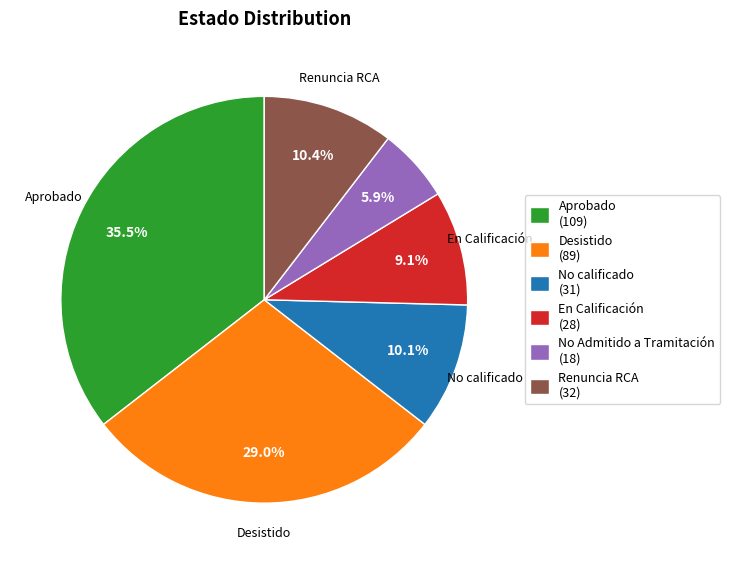

Is Desistido the majority of the pie?

No